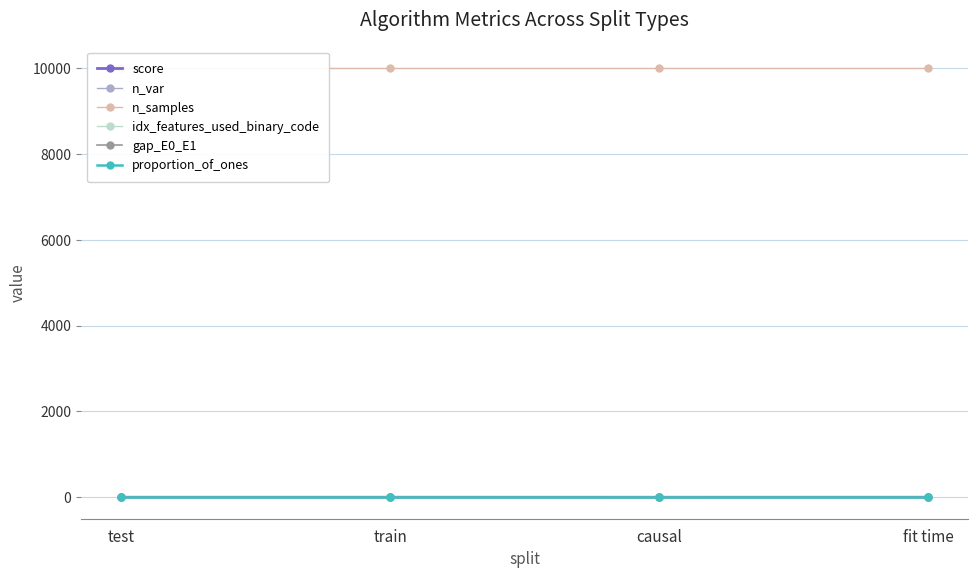

Reading left to right, extract all data points from this chart.

score: test=0.5	train=0.5	causal=0.0	fit time=0.6
n_var: test=7.0	train=7.0	causal=7.0	fit time=7.0
n_samples: test=10000.0	train=10000.0	causal=10000.0	fit time=10000.0
idx_features_used_binary_code: test=0.0	train=0.0	causal=0.0	fit time=0.0
gap_E0_E1: test=0.2	train=0.2	causal=0.2	fit time=0.2
proportion_of_ones: test=0.6	train=0.6	causal=0.6	fit time=0.6